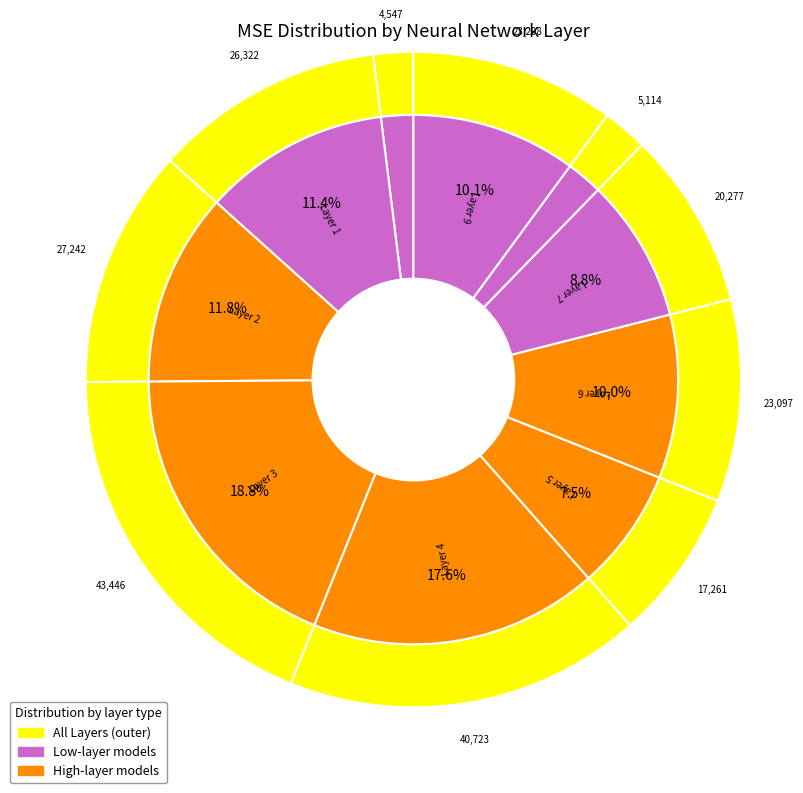

Is Layer 5 the majority of the pie?

No